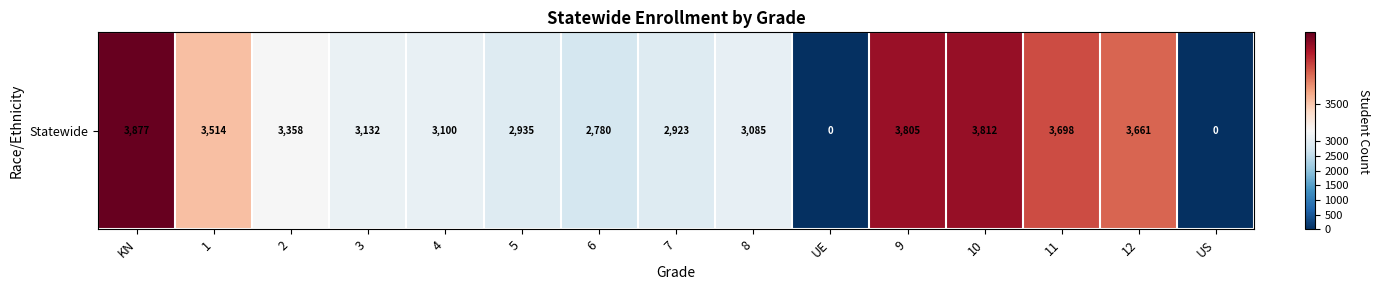

What is the difference between the values at US and 5?

2935